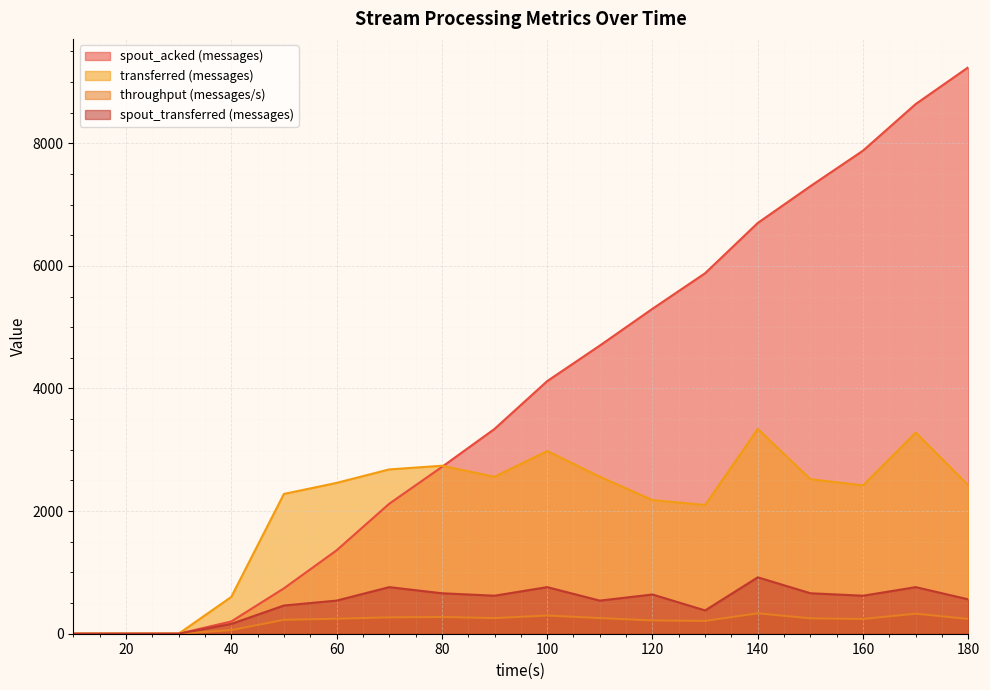

Between 90 and 100, which series saw the biggest shift?

spout_acked (messages)